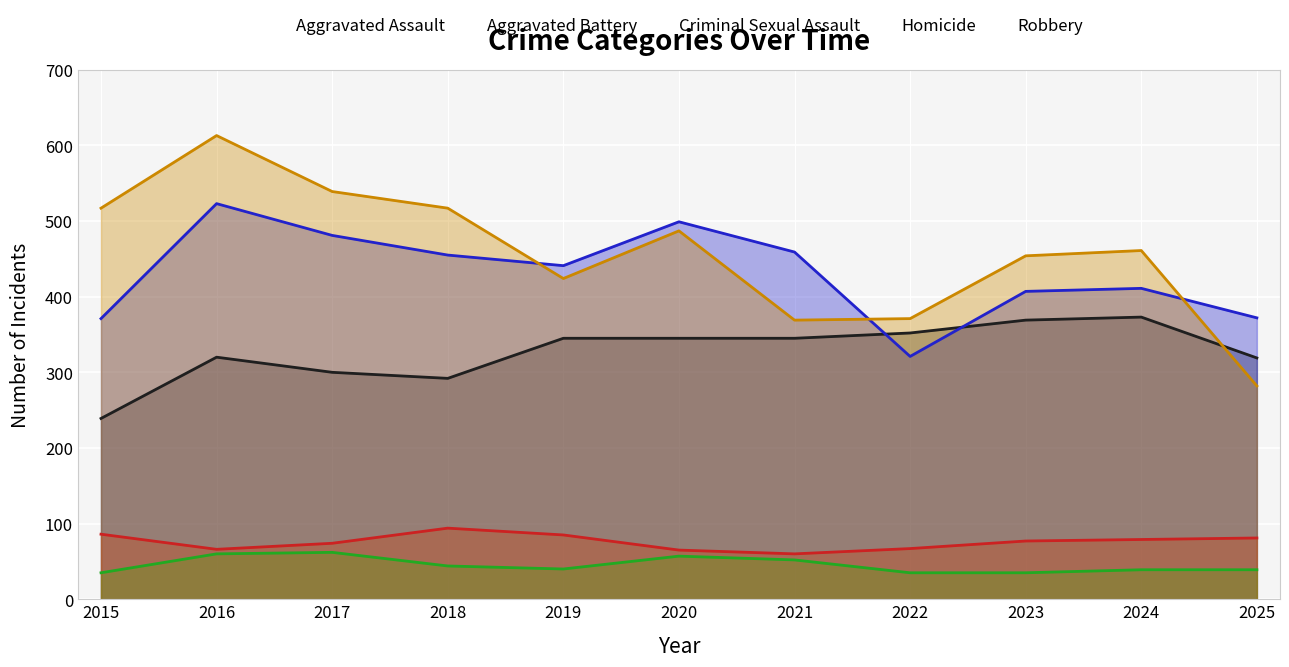

What is the sum of the Robbery values at 2024 and 2021?

830